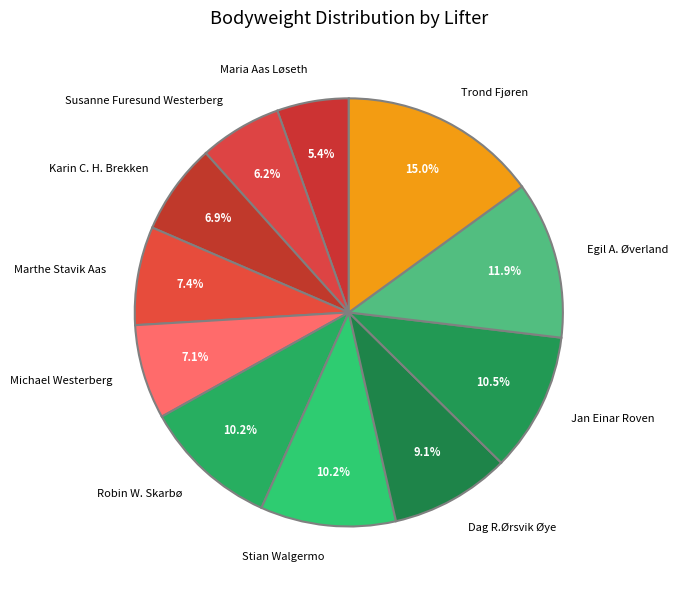

Combined, do Michael Westerberg and Maria Aas Løseth account for over 50%?

No